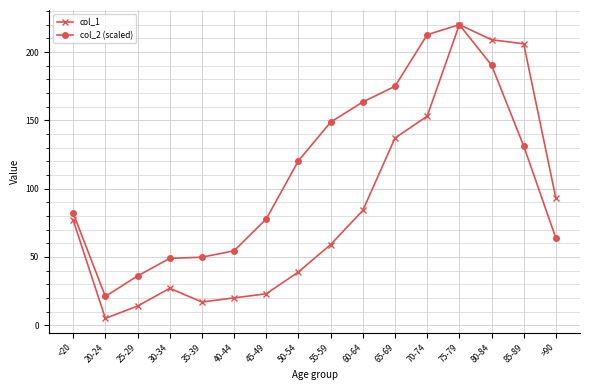

Rank the series by their average value, from lowest to highest.

col_1, col_2 (scaled)